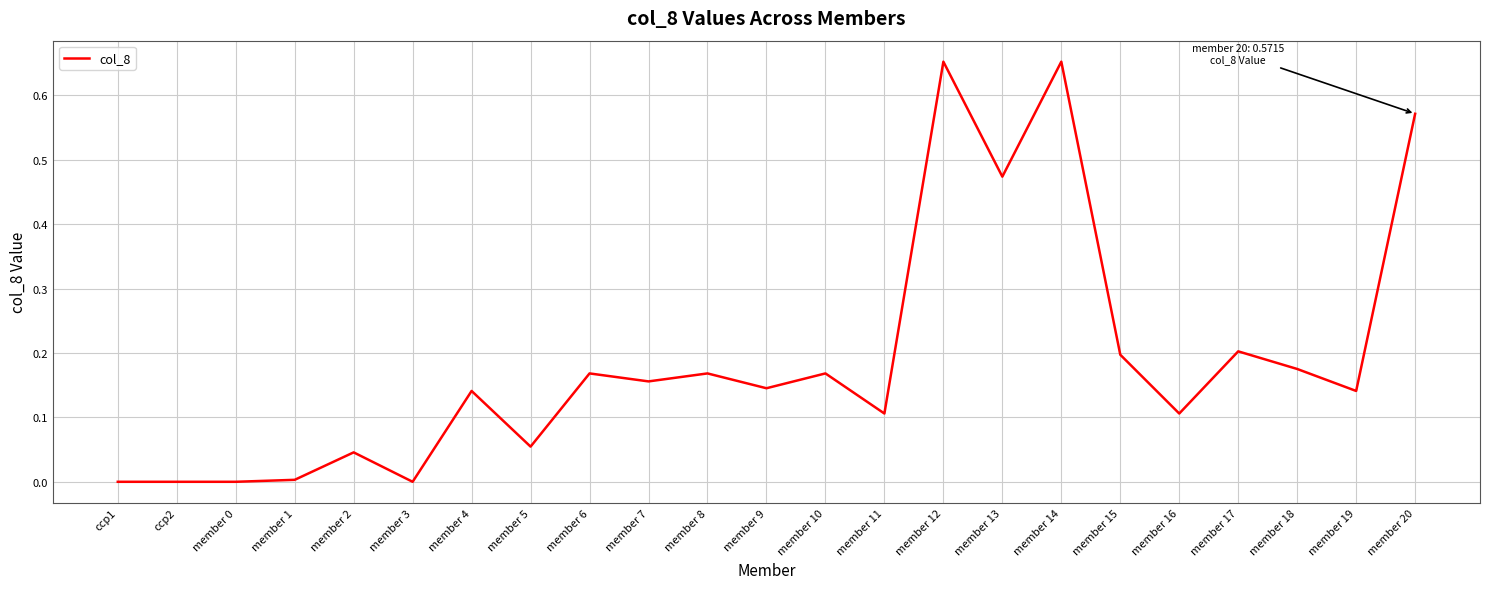

True or false: the data shows -0.4 at member 0.

False